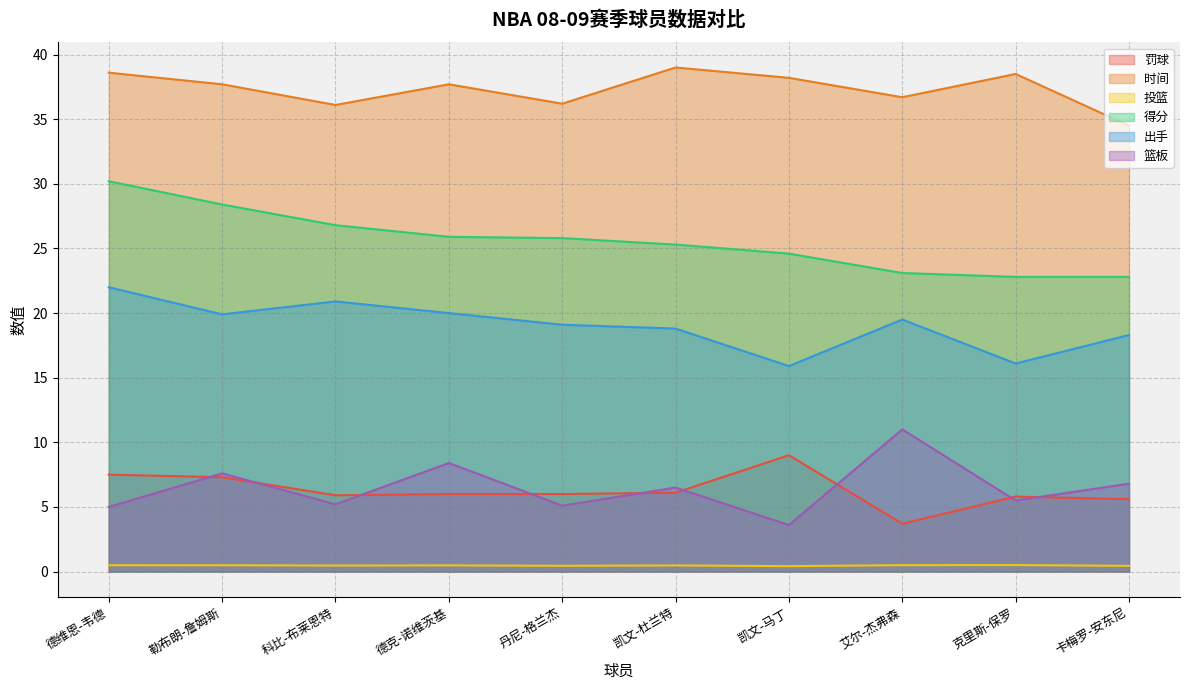

Rank the series by their maximum value, from highest to lowest.

时间, 得分, 出手, 篮板, 罚球, 投篮